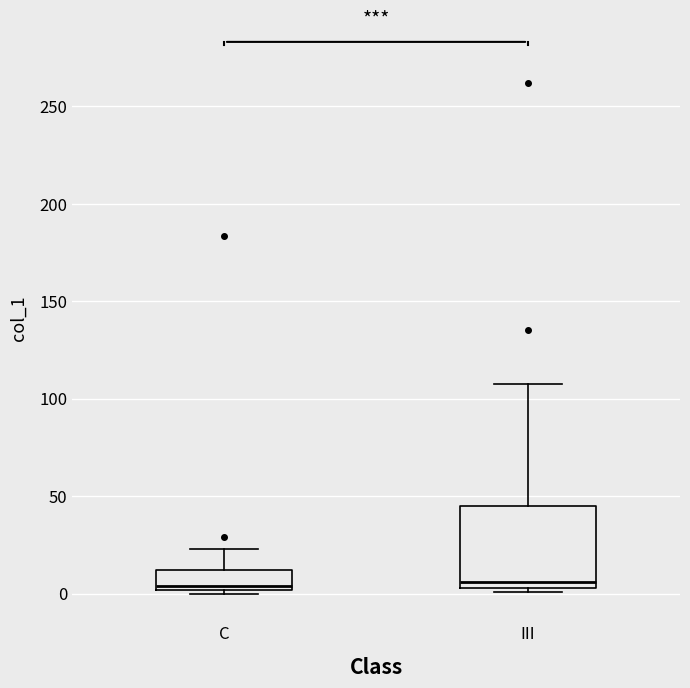

Reading left to right, read every box against the y-axis: the position of its median line, the range the box covers, and the ends of its whiskers. The values are not printed on the chart, so give them approximately, as read against the axis.

C: median 5, box 0 to 10, whiskers 0 (just below the box's lower edge) to 25
III: median 5 (just above the box's lower edge), box 5 to 45, whiskers 0 to 110